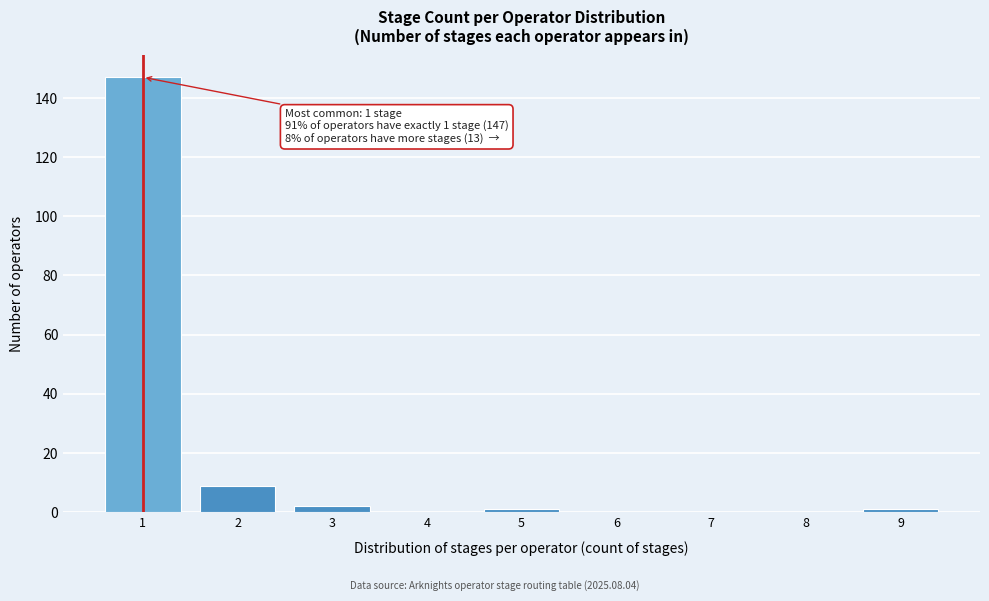

Reading left to right, transcribe all the data shown in this chart.

1=147	2=9	3=2	4=0	5=1	6=0	7=0	8=0	9=1